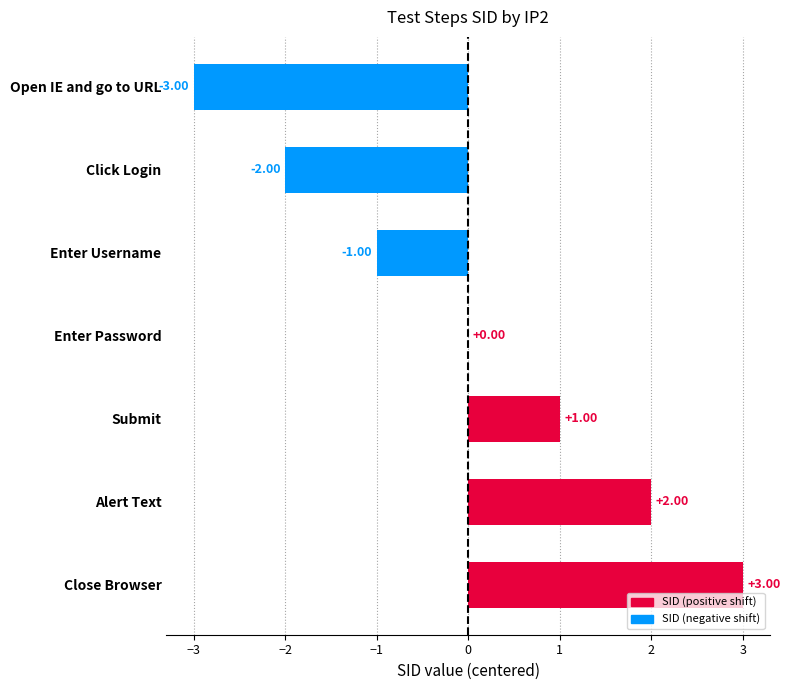

Which label corresponds to the largest value in the chart?

Close Browser